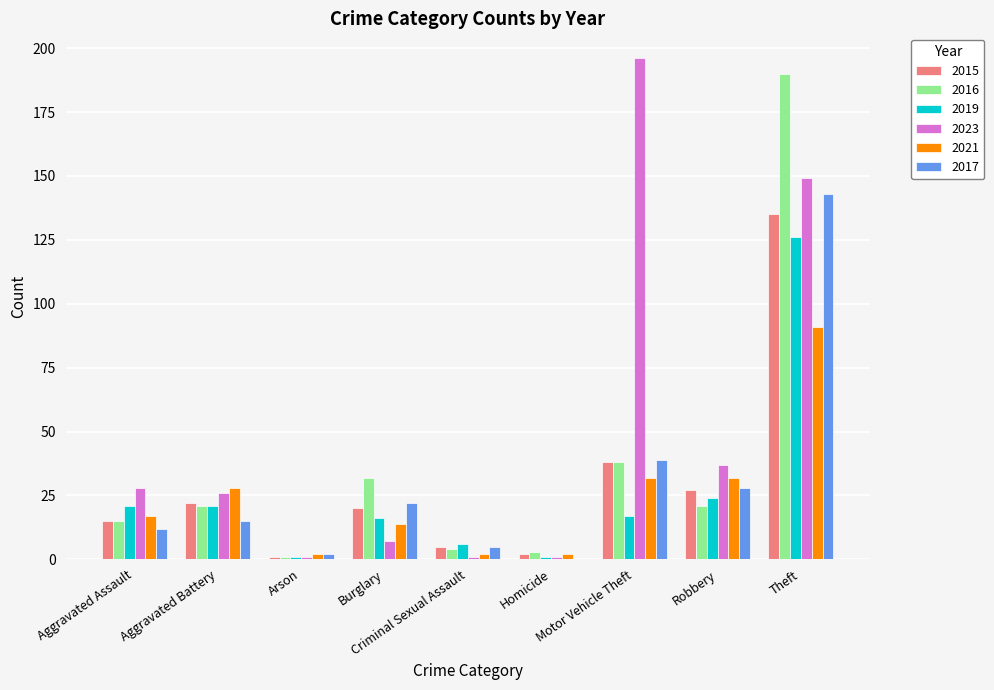

What is the greatest value displayed?

196